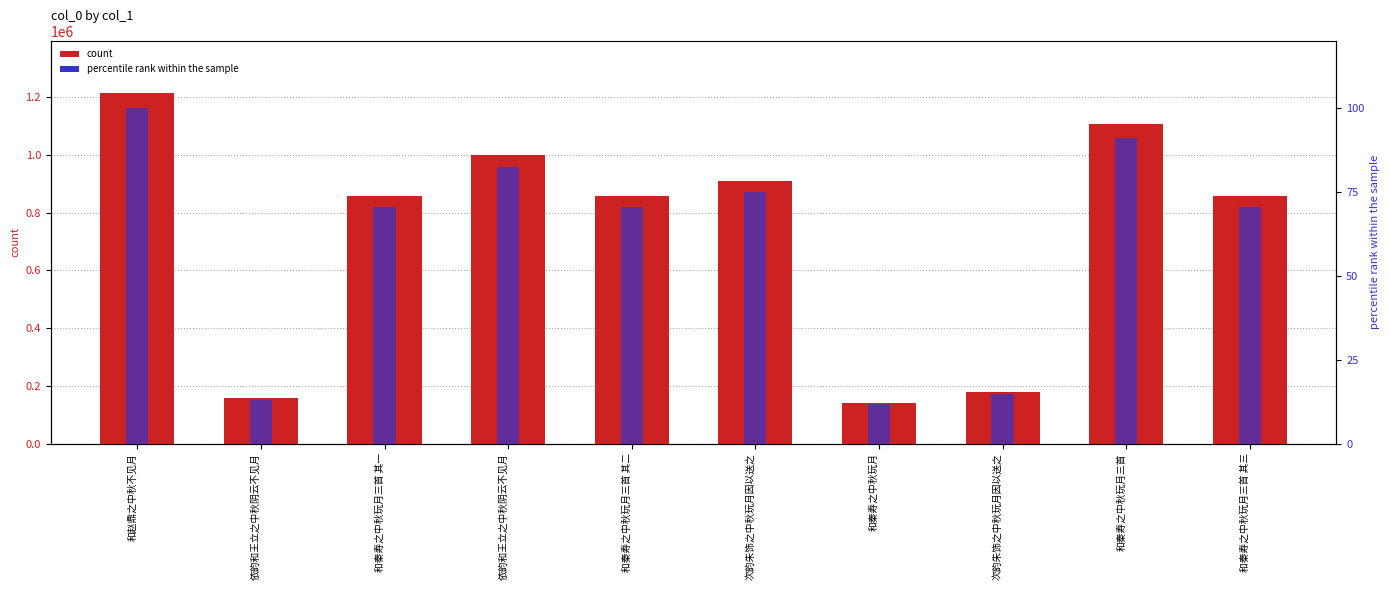

Reading left to right, what are all the values shown in this chart?

col_0: 和赵鼎之中秋不见月=1213072.0	依韵和王立之中秋阴云不见月=158515.0	和秦寿之中秋玩月三首 其一=856048.0	依韵和王立之中秋阴云不见月=999714.0	和秦寿之中秋玩月三首 其二=856047.0	次韵朱饰之中秋玩月因以送之=908067.0	和秦寿之中秋玩月=141862.0	次韵朱饰之中秋玩月因以送之=180053.0	和秦寿之中秋玩月三首=1105794.0	和秦寿之中秋玩月三首 其三=856046.0
percentile rank within sample: 和赵鼎之中秋不见月=100.0	依韵和王立之中秋阴云不见月=13.1	和秦寿之中秋玩月三首 其一=70.6	依韵和王立之中秋阴云不见月=82.4	和秦寿之中秋玩月三首 其二=70.6	次韵朱饰之中秋玩月因以送之=74.9	和秦寿之中秋玩月=11.7	次韵朱饰之中秋玩月因以送之=14.8	和秦寿之中秋玩月三首=91.2	和秦寿之中秋玩月三首 其三=70.6